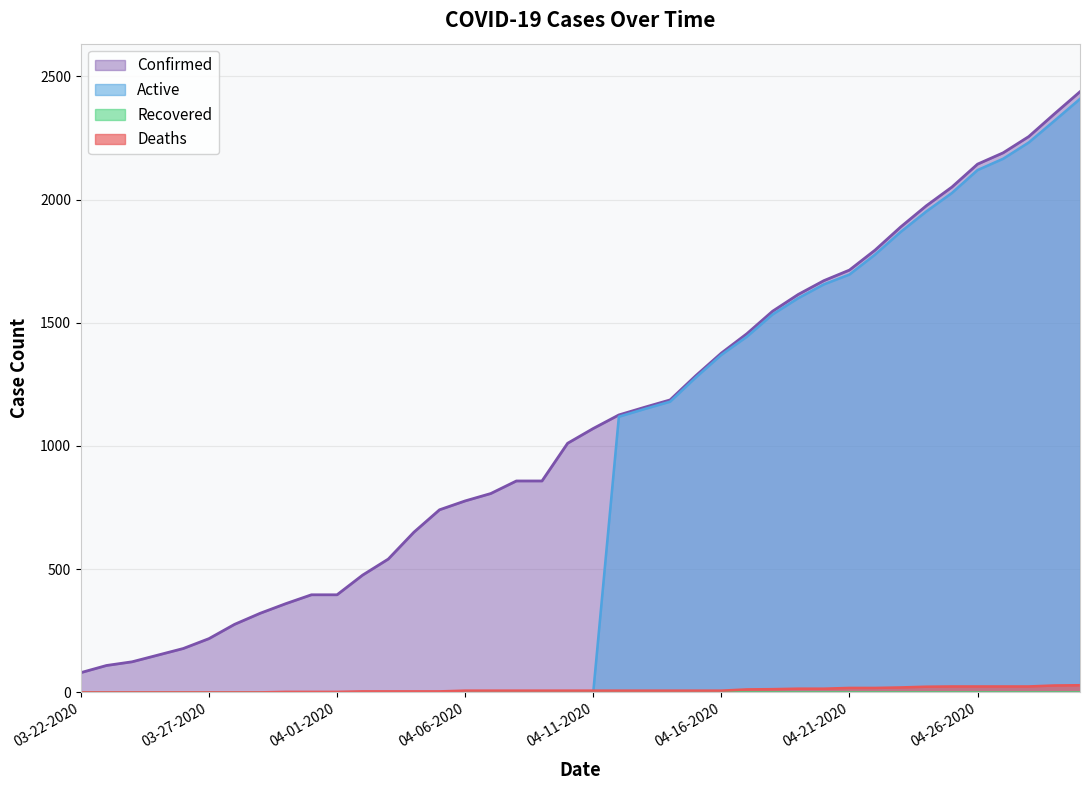

What is the greatest value displayed?

2438